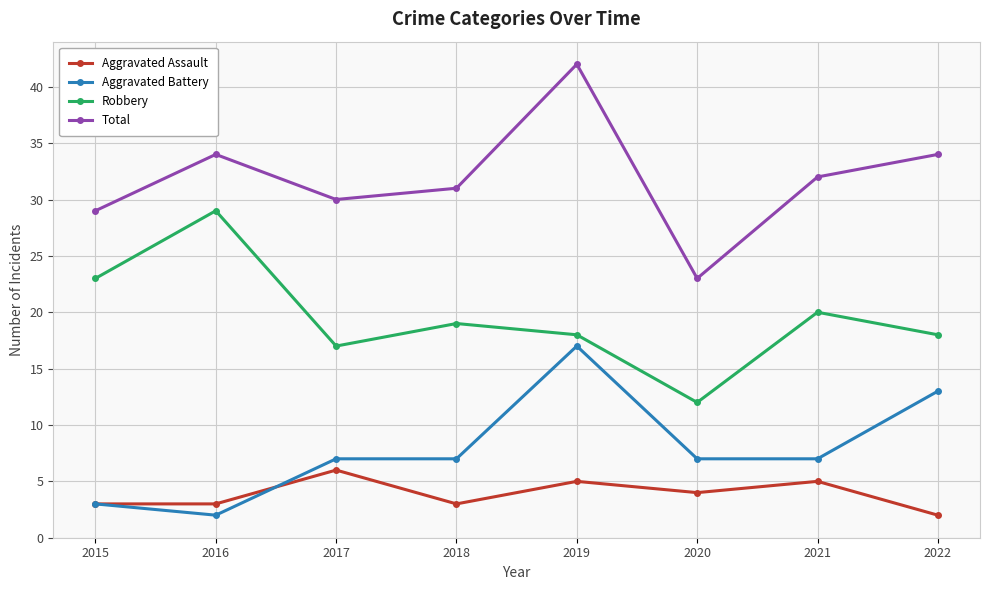

Rank the series by their maximum value, from lowest to highest.

Aggravated Assault, Aggravated Battery, Robbery, Total